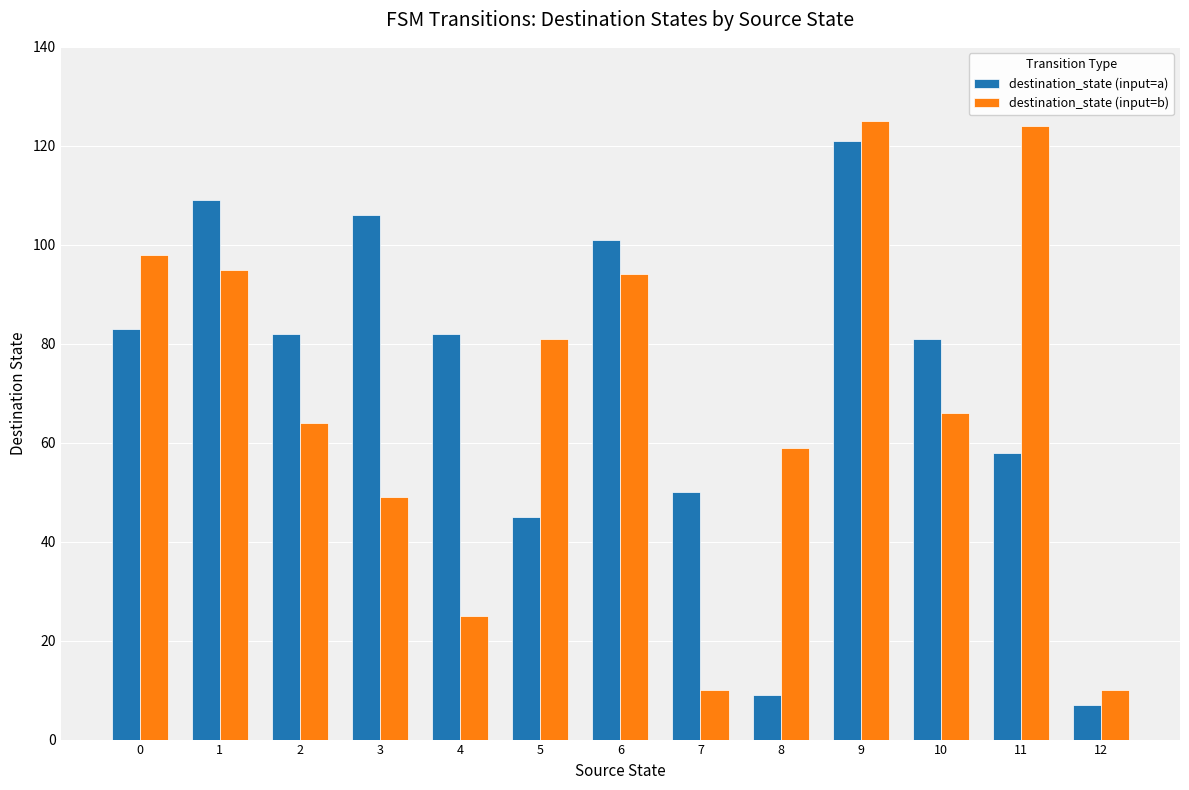

Reading left to right, list all the values displayed in this chart.

destination_state (input=a): 0=83	1=109	2=82	3=106	4=82	5=45	6=101	7=50	8=9	9=121	10=81	11=58	12=7
destination_state (input=b): 0=98	1=95	2=64	3=49	4=25	5=81	6=94	7=10	8=59	9=125	10=66	11=124	12=10